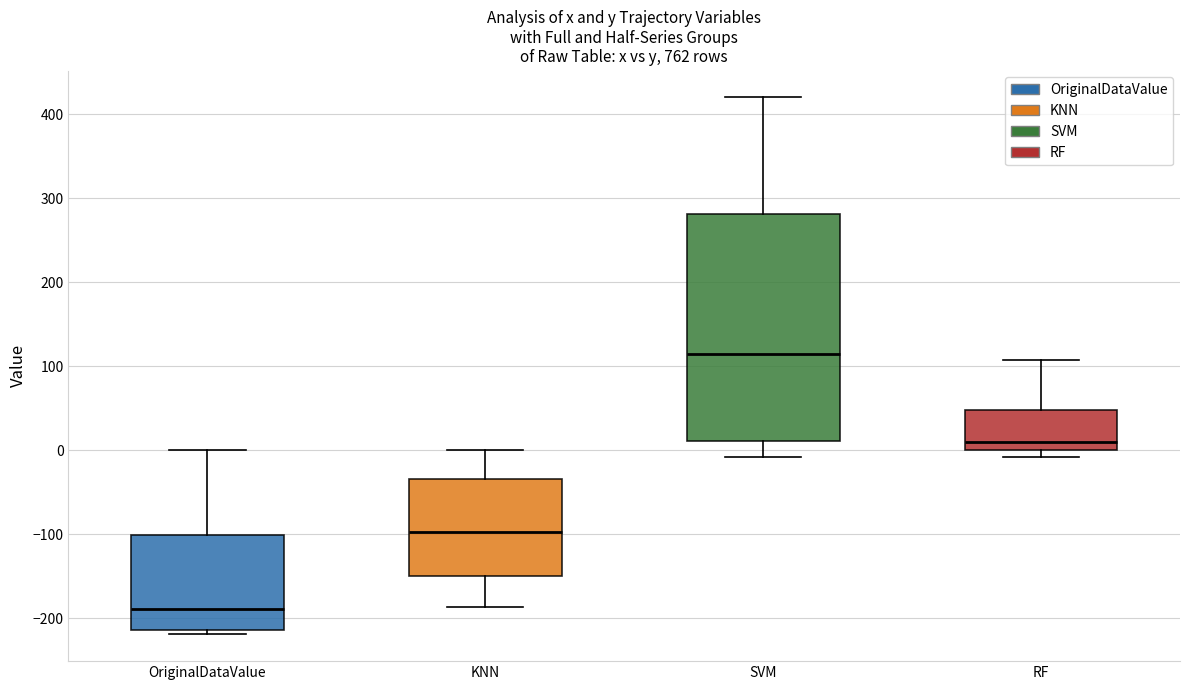

Where does the median line of the box for RF sit on the y-axis? The values are not printed on the chart, so give them approximately, as read against the axis.

10